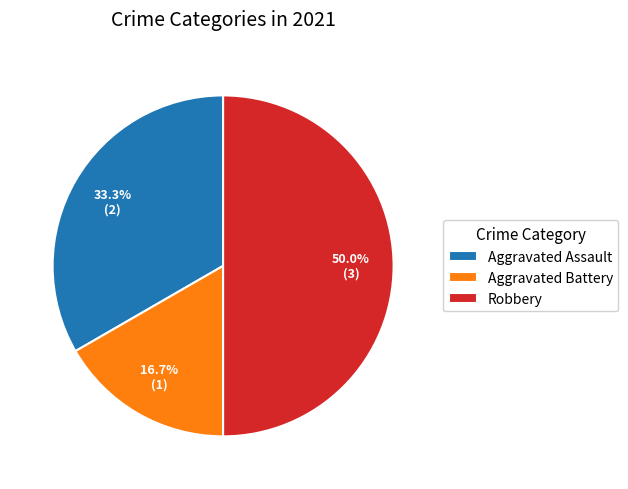

Rank the categories by value from highest to lowest.

Robbery, Aggravated Assault, Aggravated Battery